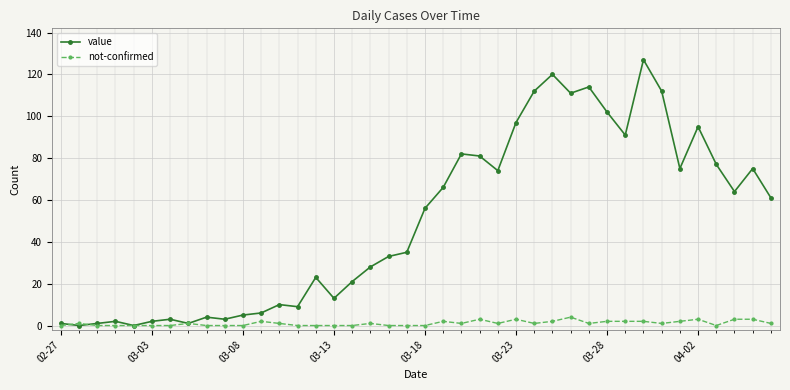

Which series has the largest total across all categories?

value